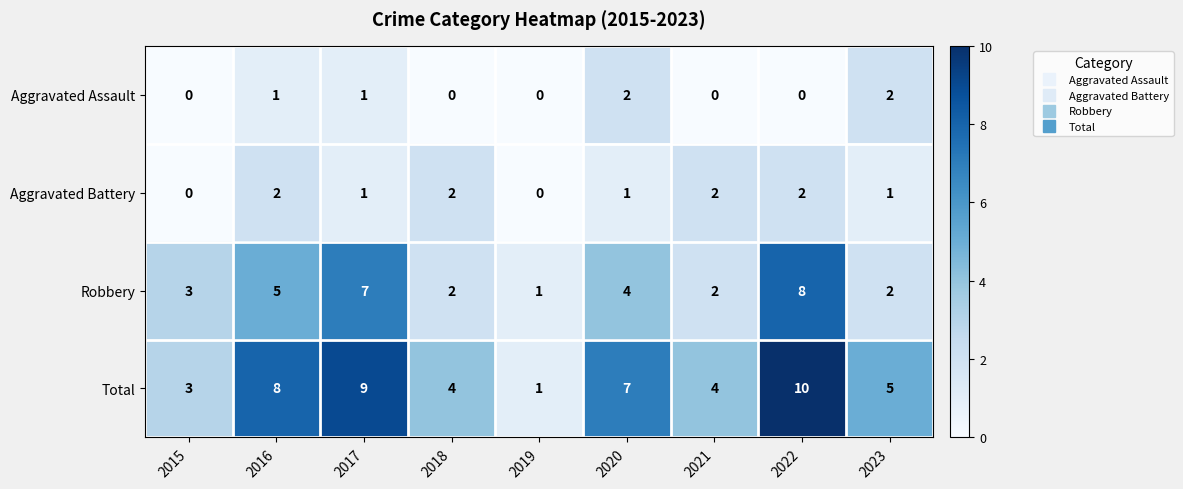

What is the difference between the maximum and minimum values in the Robbery series?

7